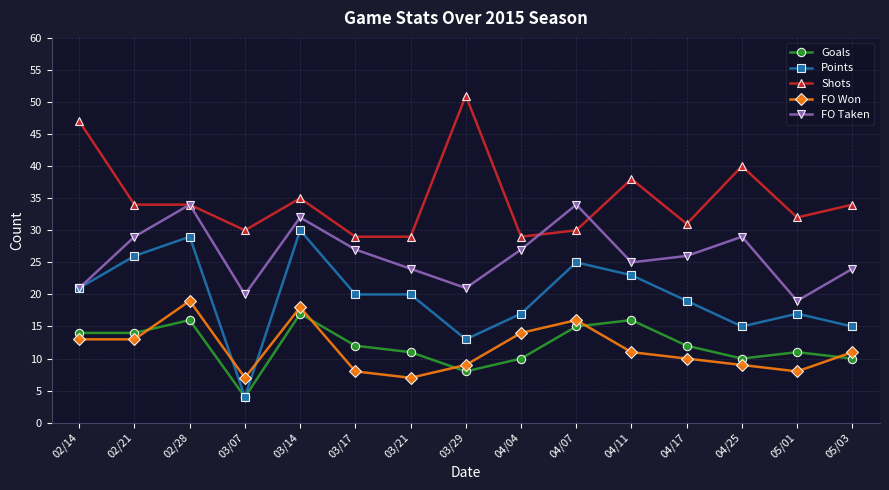

True or false: Shots has more than 0 interior local peaks.

True